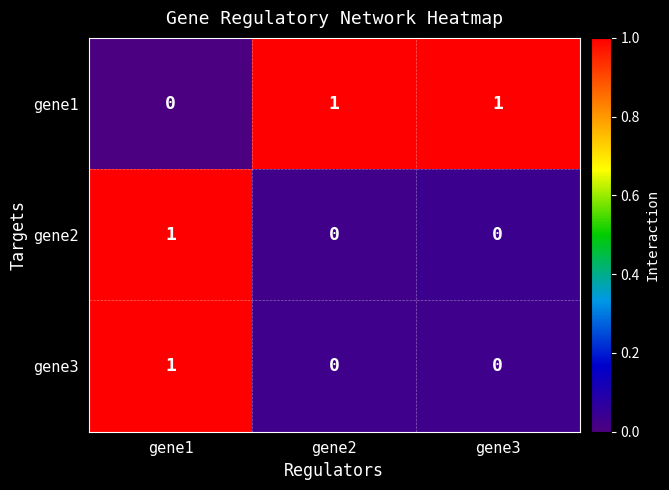

At which category is the sum across all series the highest?

gene1